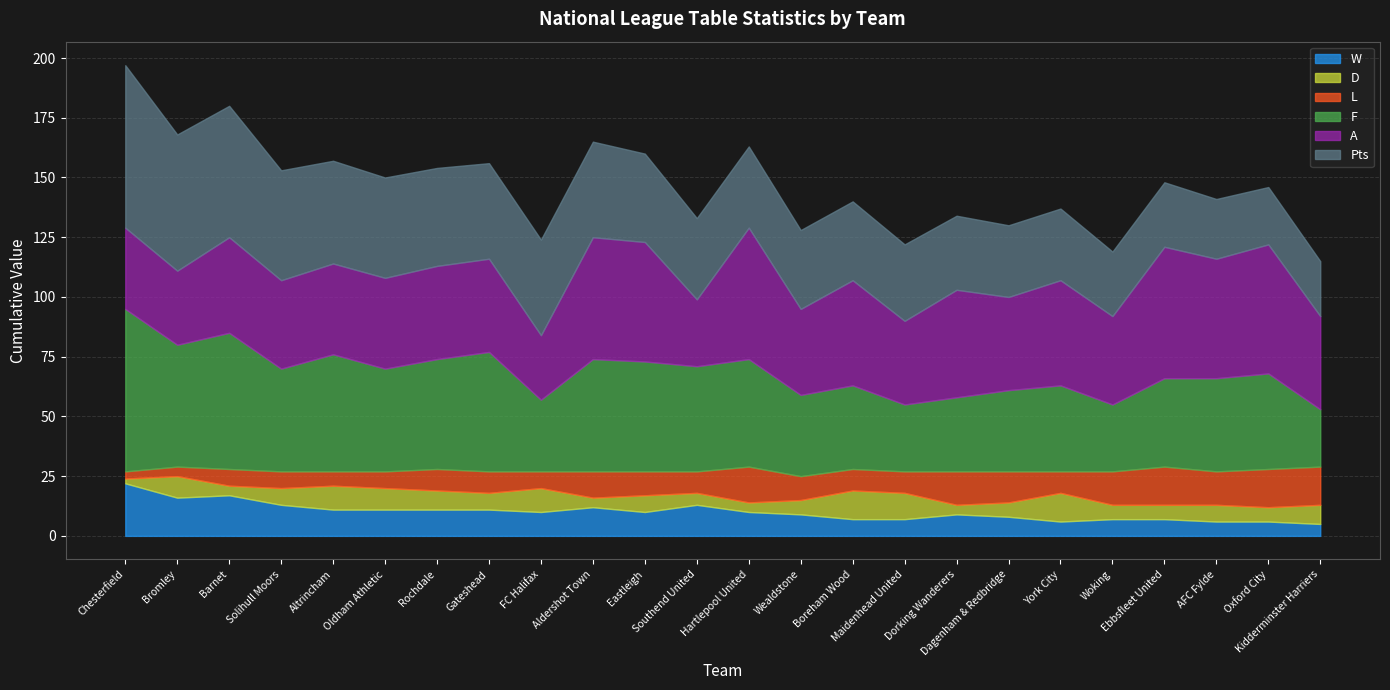

How many data points in A are less than 39?

10